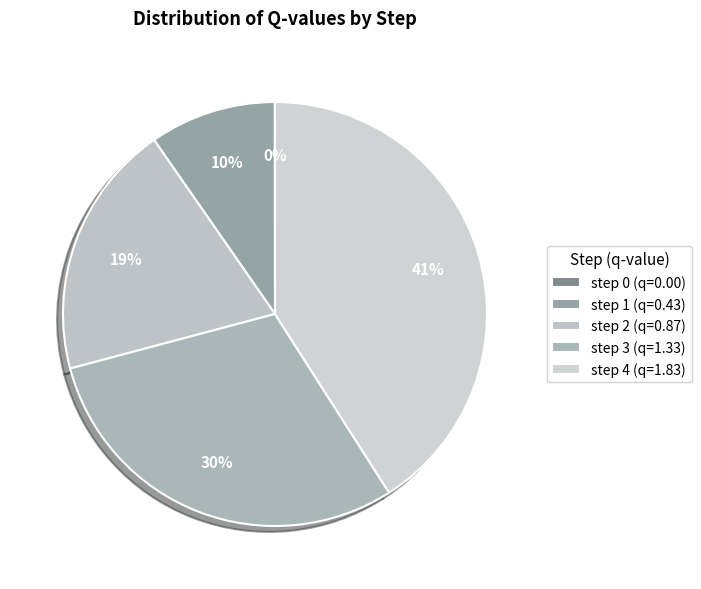

What is the change in value from step 2 to step 4?

+1.0